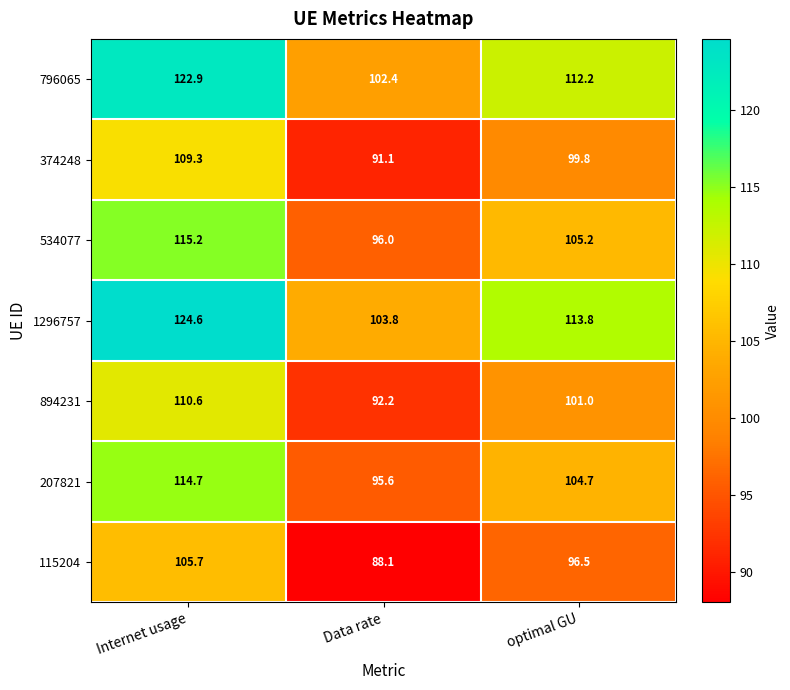

At which label does 796065 first exceed 112?

Internet usage